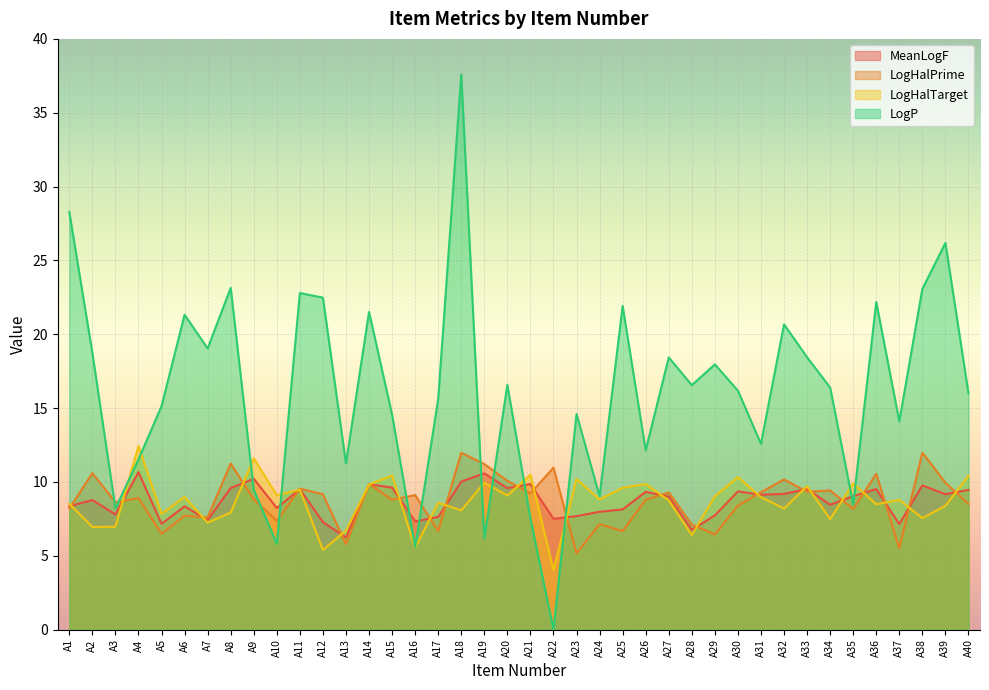

How many lines are shown in the chart?

4